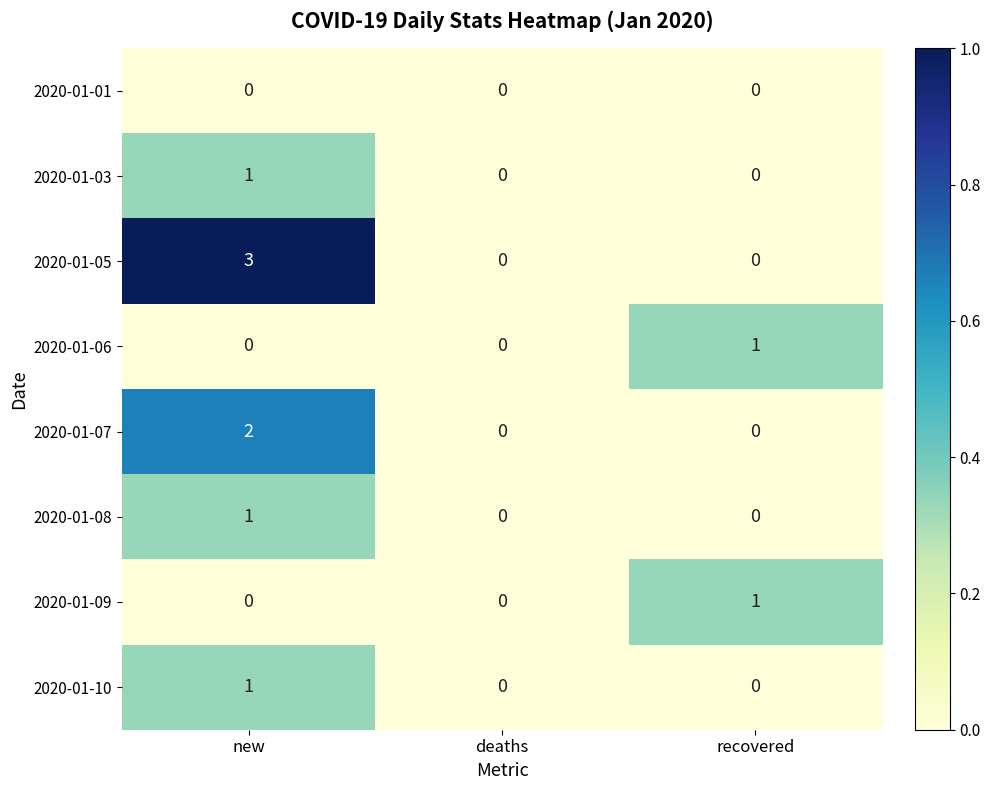

Which series has the largest range (max minus min)?

2020-01-05